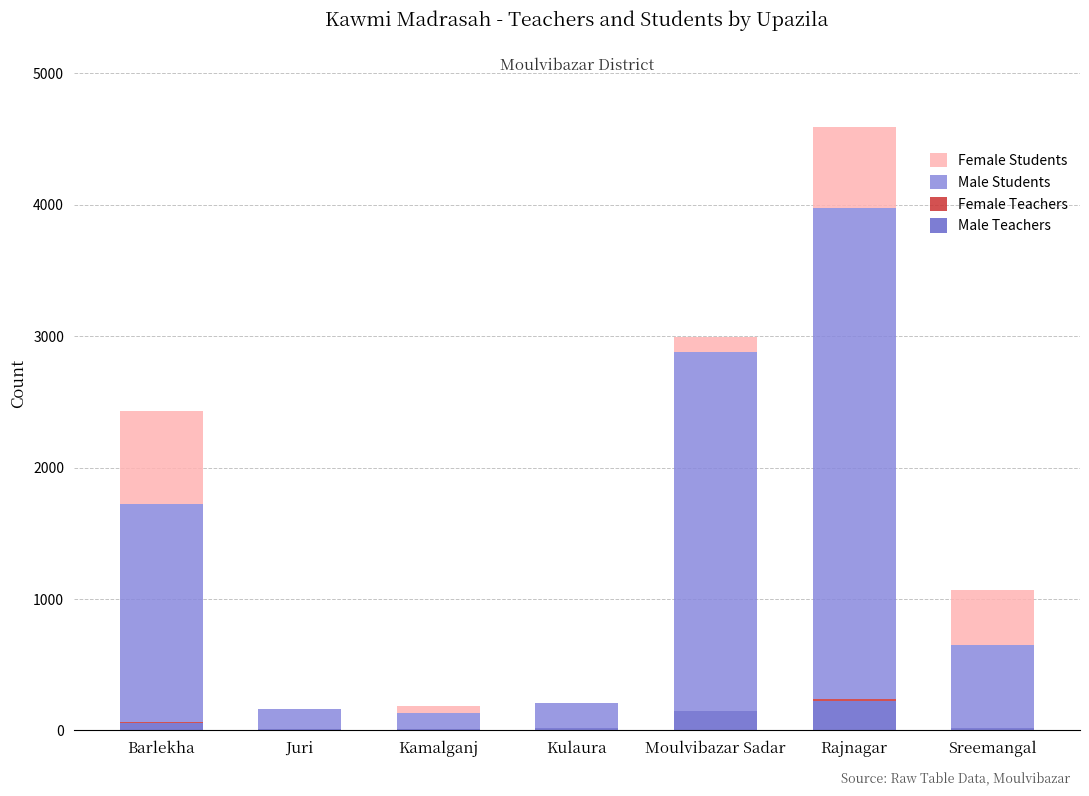

What is the sum of all Male Teachers values?

494